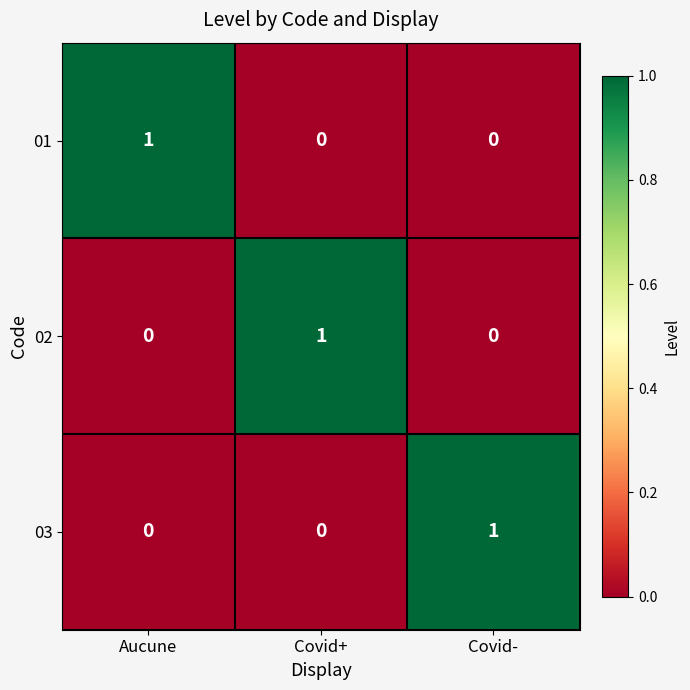

Is it true that 02 equals 1 at Covid+?

True